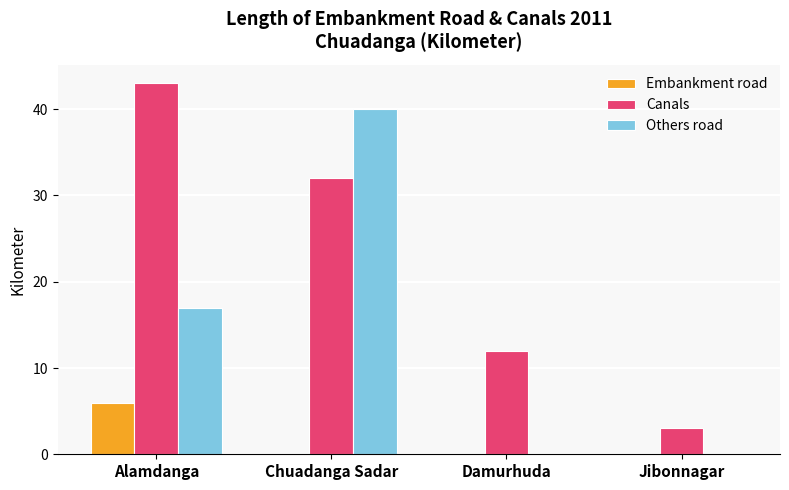

What is the maximum value for Canals?

43